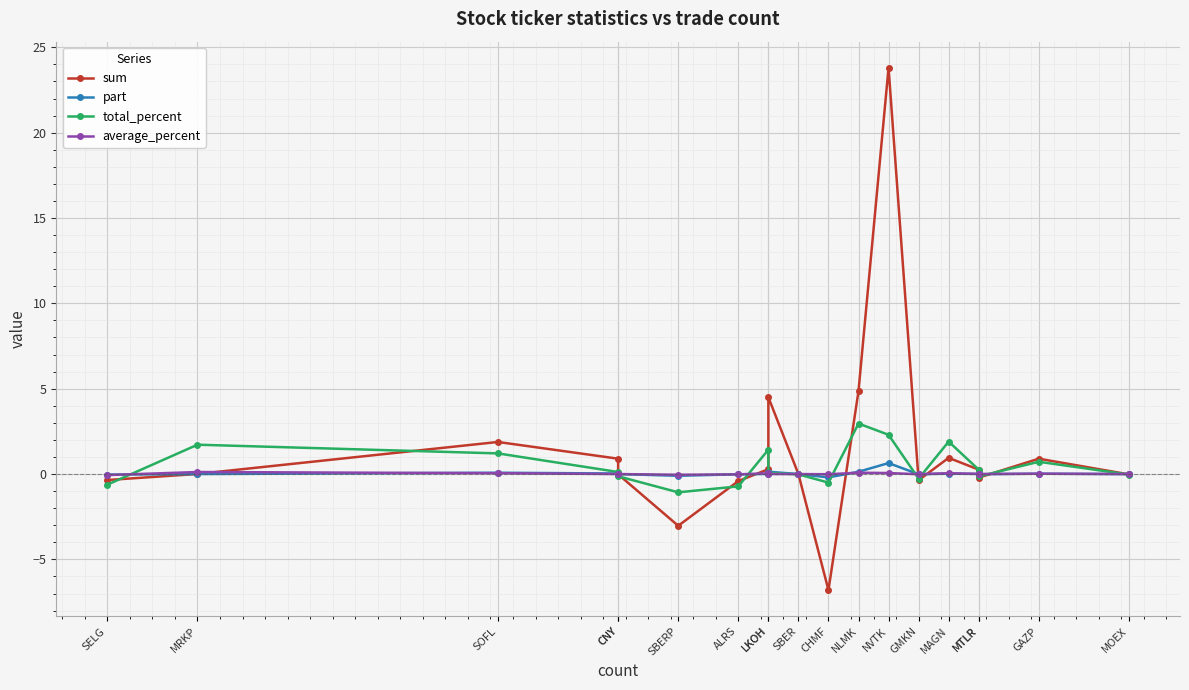

How many values in the average_percent series are below 0?

5